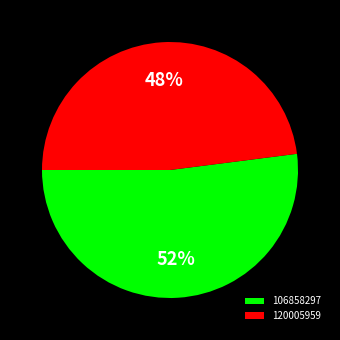

Rank the categories by value from highest to lowest.

106858297, 120005959